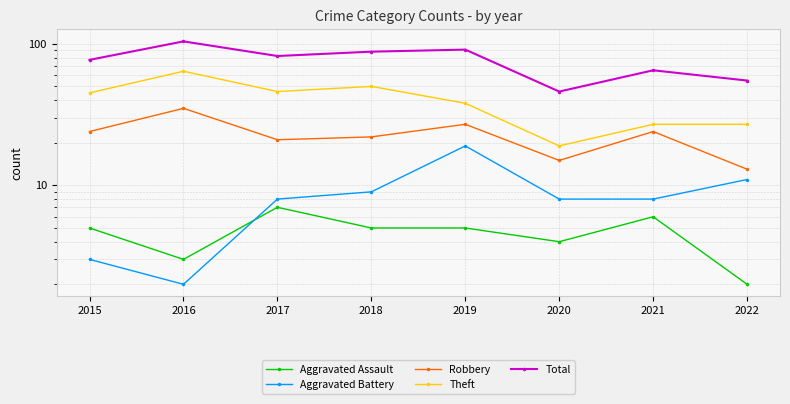

The Aggravated Assault series shows 4 at 2020. True or false?

True